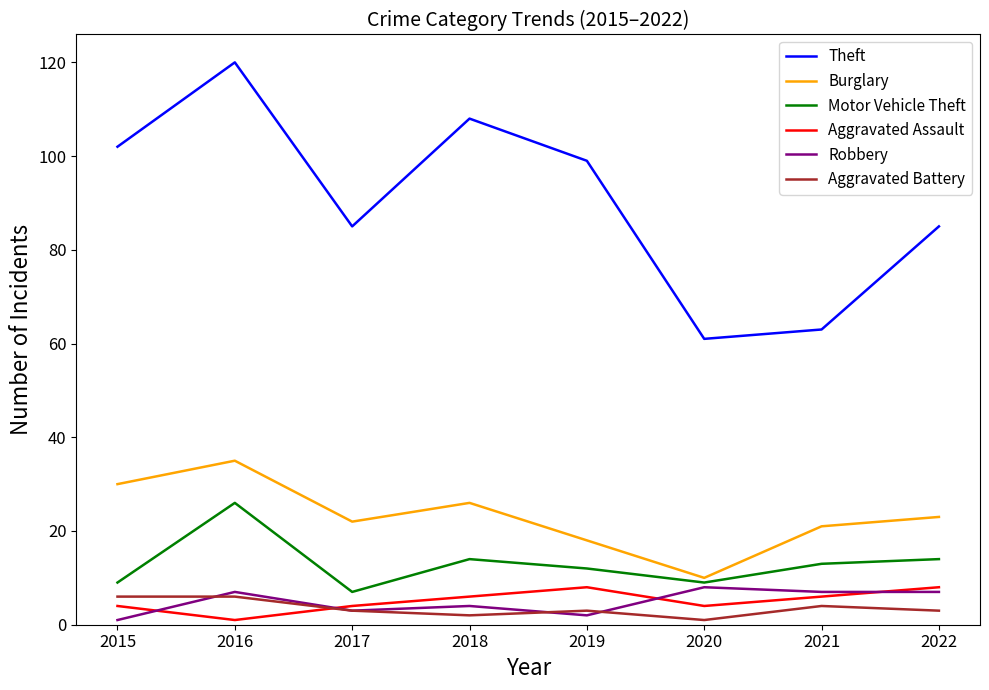

What is the smallest value displayed?

1